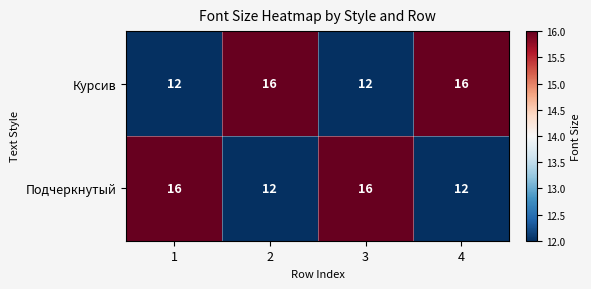

What is the average value of the Подчеркнутый series?

14